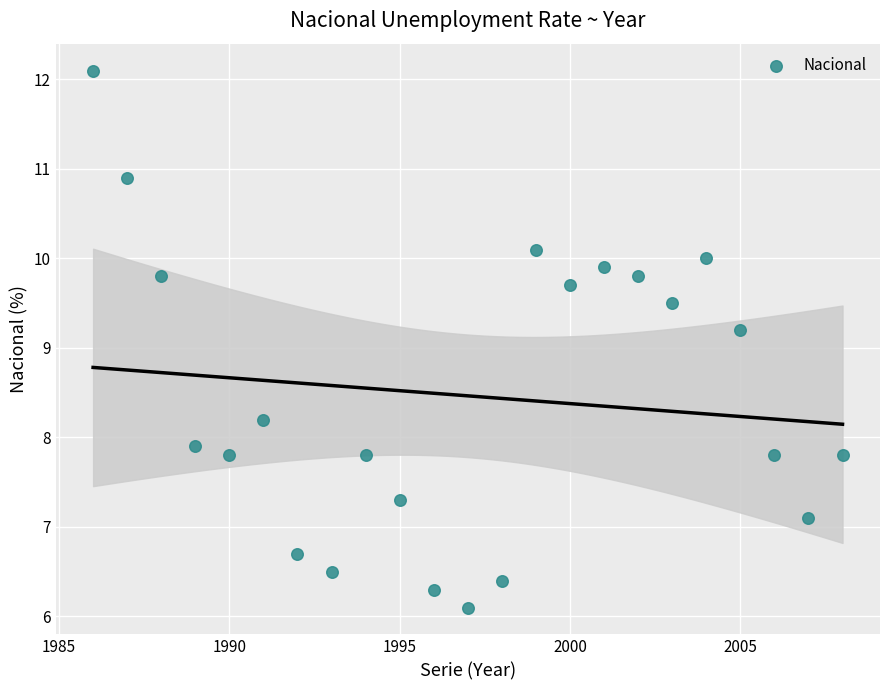

What Y value in the scatter plot is closest to 9?

9.2